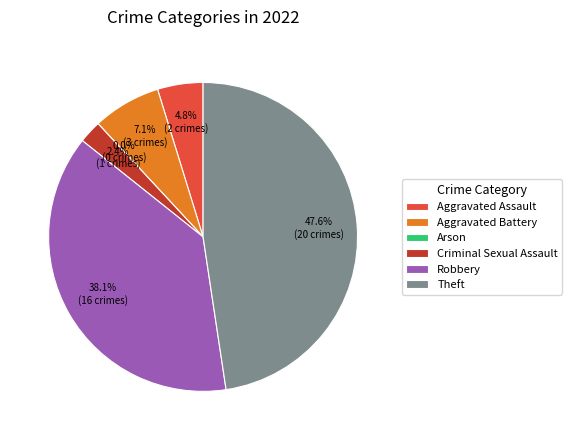

What is the ratio of the value at Theft to the value at Aggravated Assault?

10.0